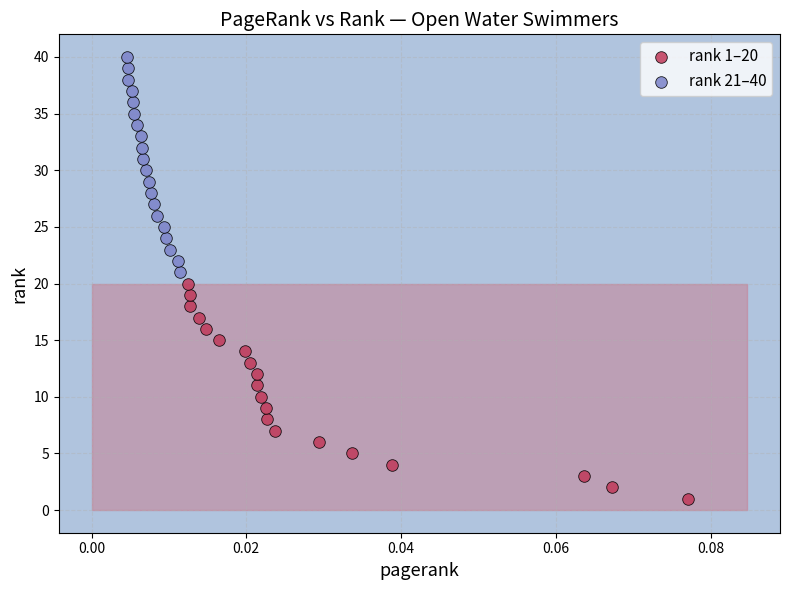

Which series reaches the minimum Y coordinate?

rank 1–20